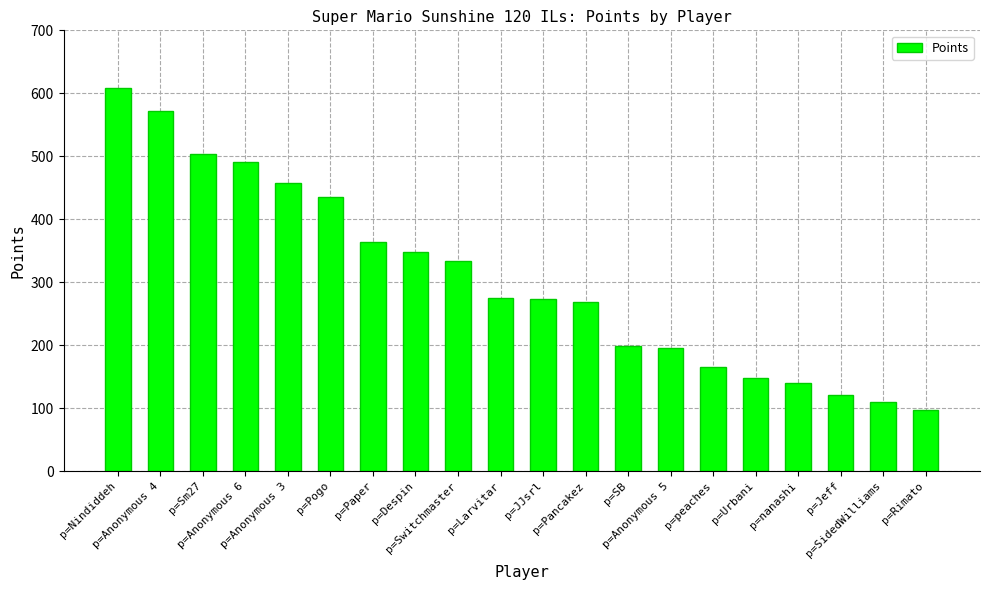

Which label corresponds to the smallest value in the chart?

p=Rimato